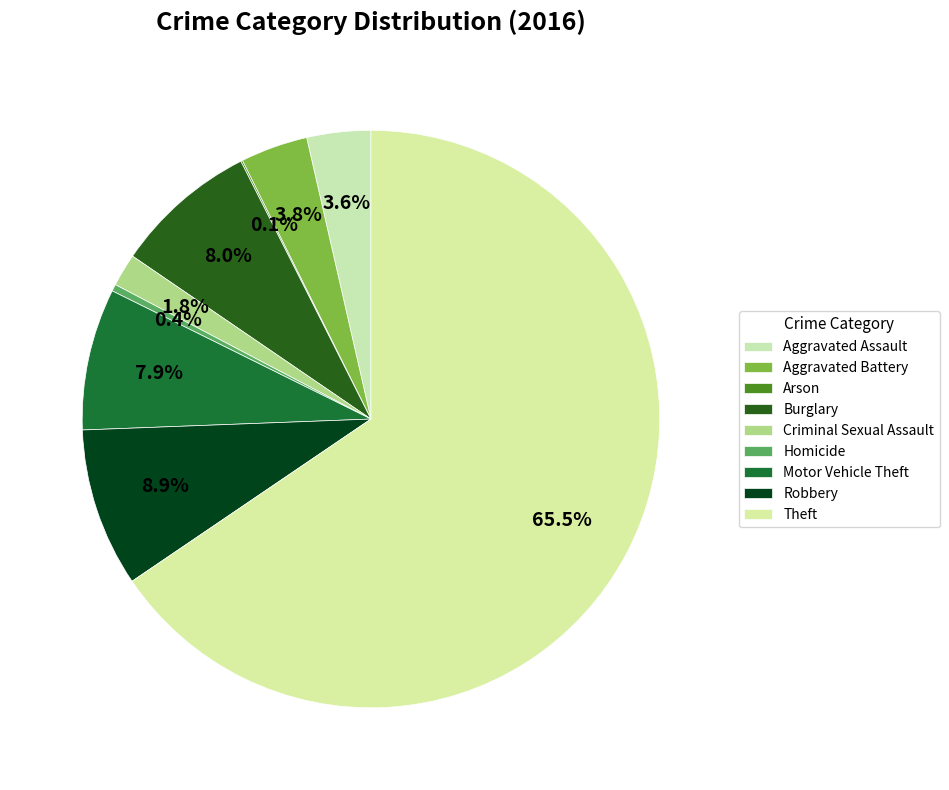

To the nearest percent, what portion does Burglary represent?

8%